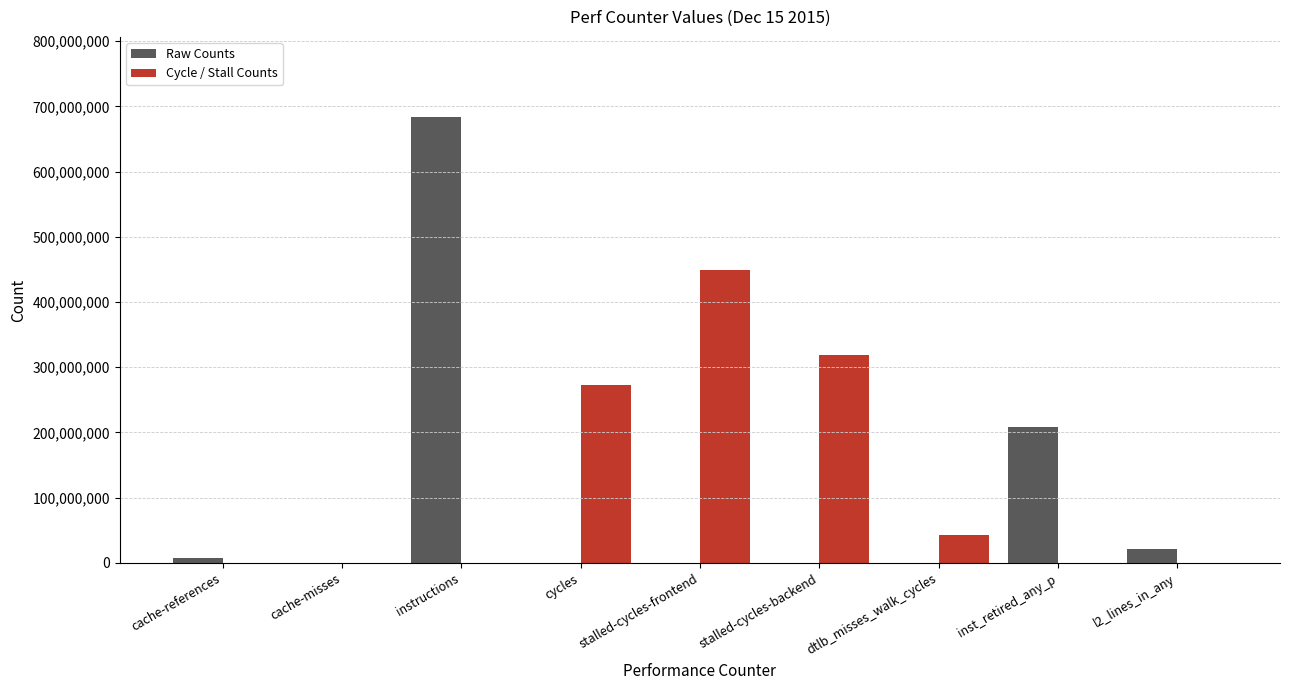

Which series has the widest spread of values?

Raw Counts